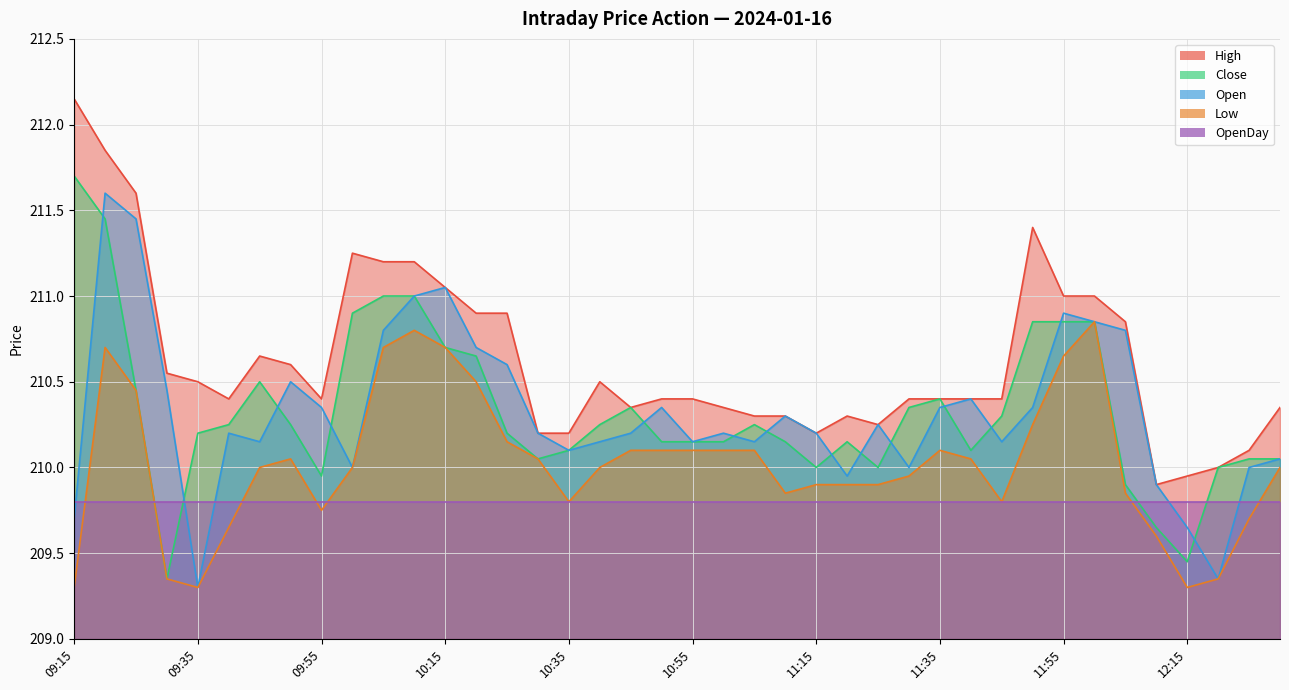

True or false: High and Low intersect in this chart.

False